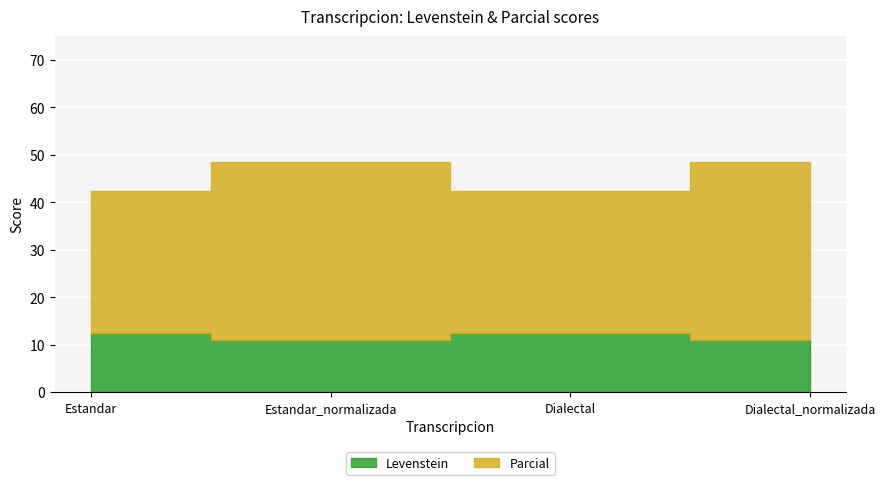

Where is the first local minimum for Levenstein?

Estandar_normalizada